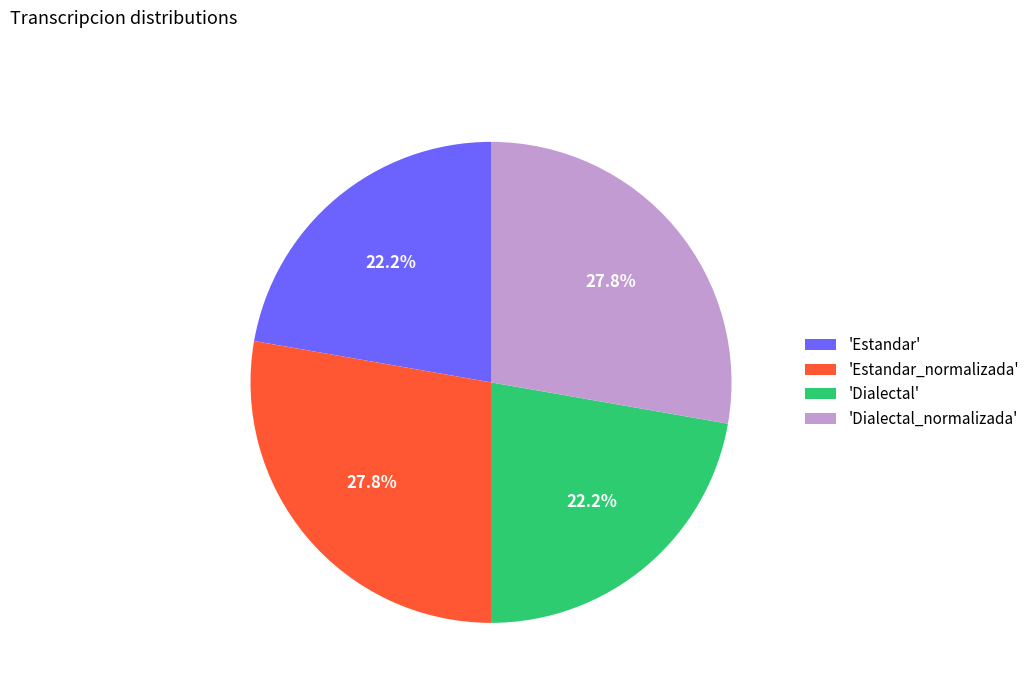

How many segments does this pie chart have?

4